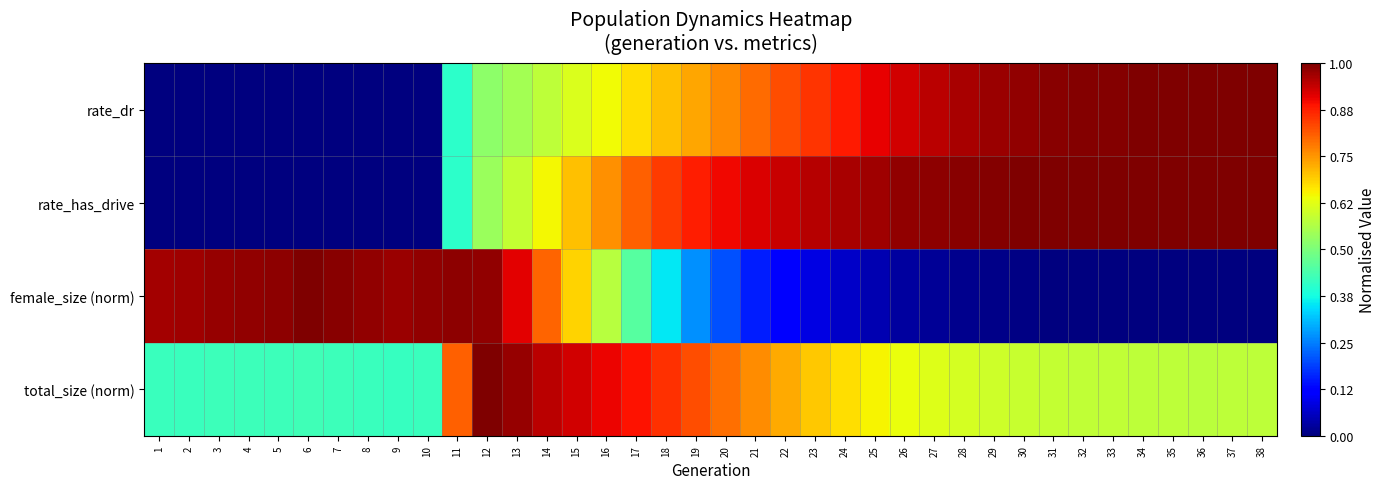

At which category is the sum across all series the highest?

12